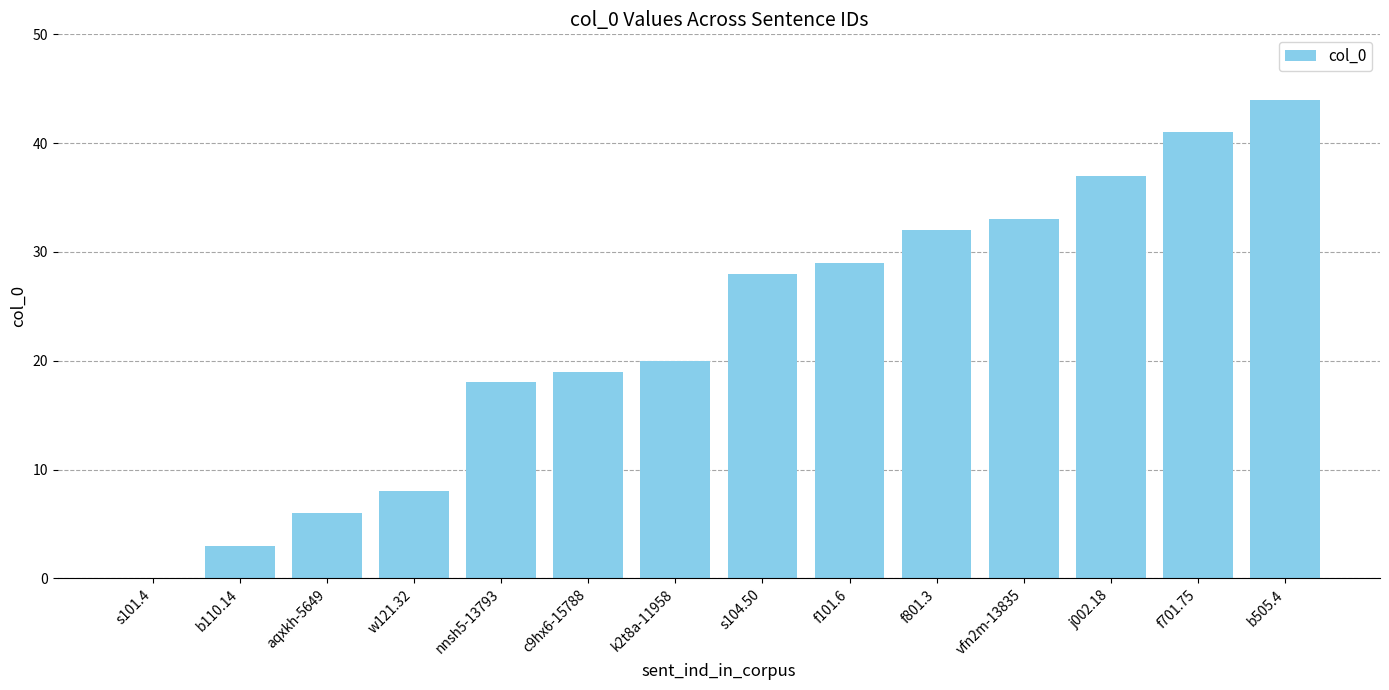

How many categories are shown in the chart?

14